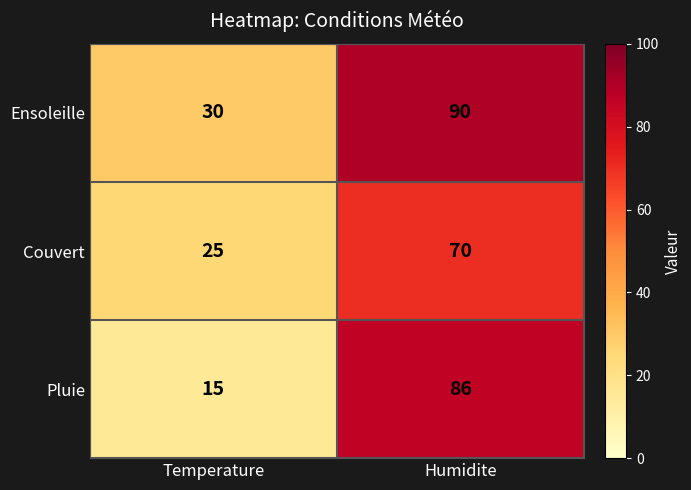

Is it true that Couvert equals 16 at Temperature?

False